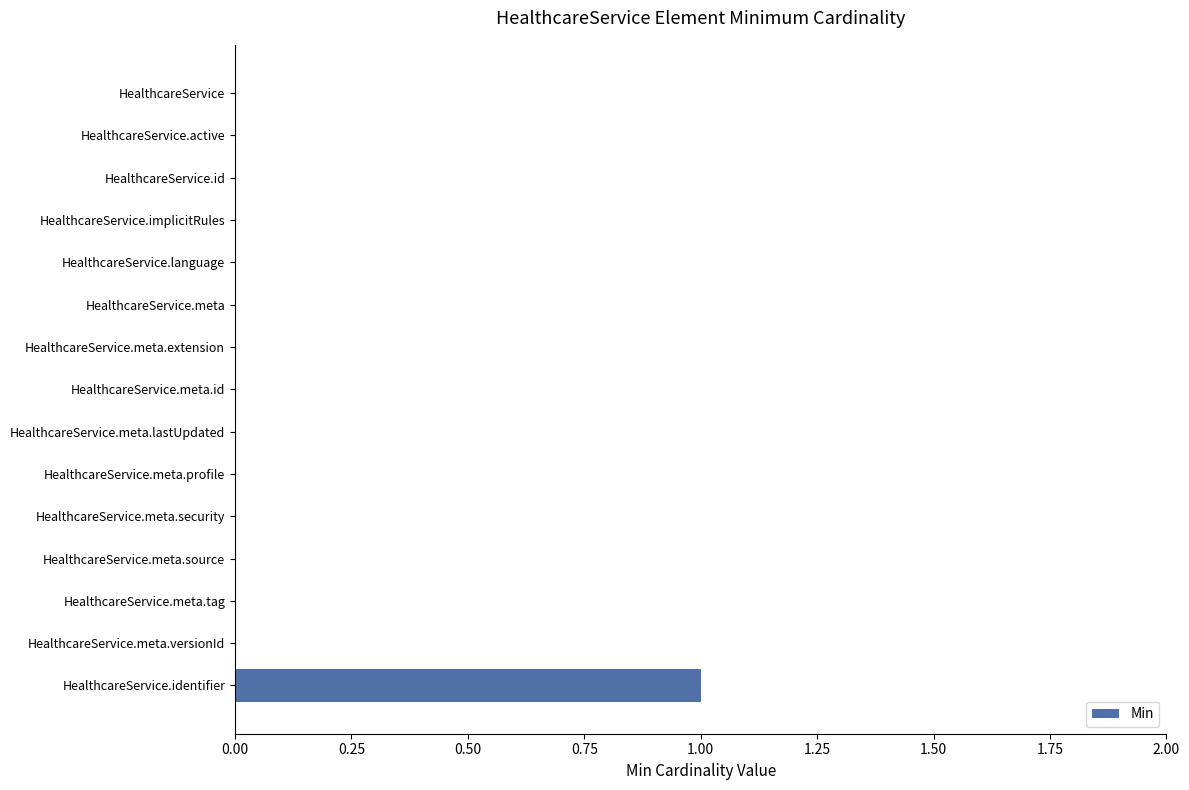

True or false: the data shows 0 at HealthcareService.implicitRules.

True